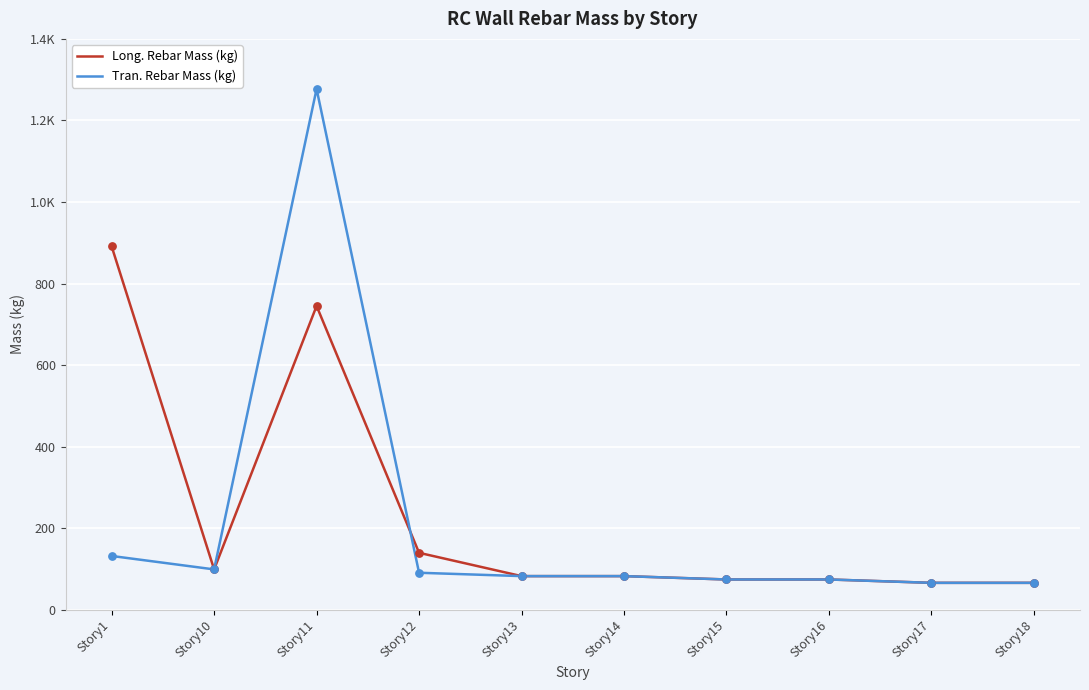

What are all the series names shown in the legend?

Long. Rebar Mass (kg), Tran. Rebar Mass (kg)